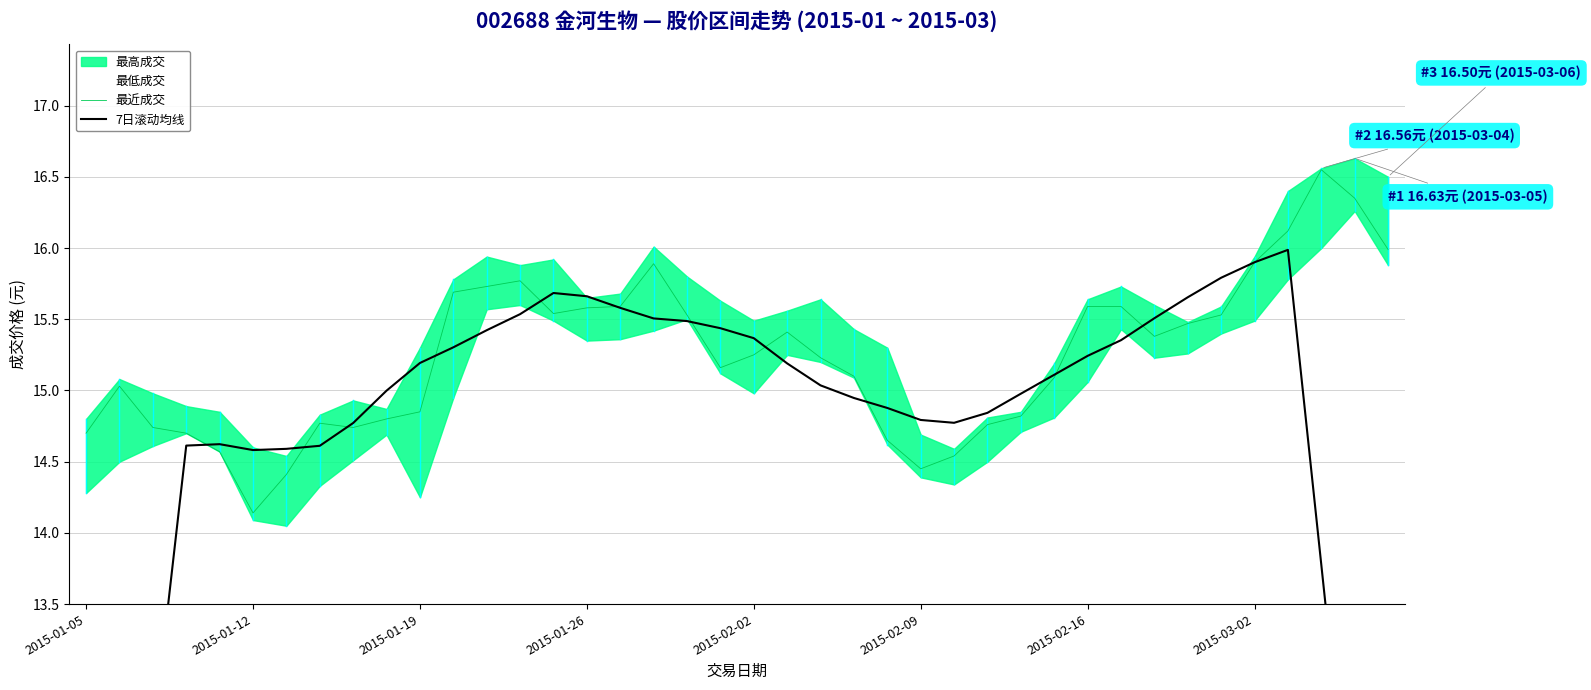

Does the chart have visible grid lines?

Yes